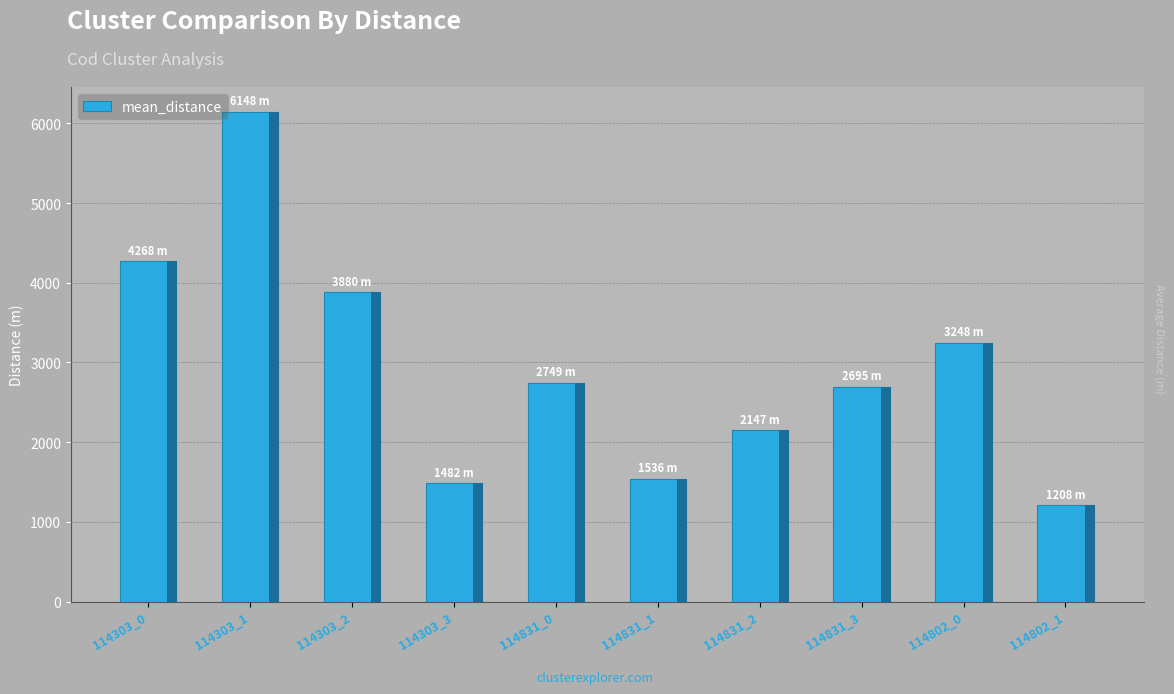

What is the maximum value shown in the chart?

6148.5